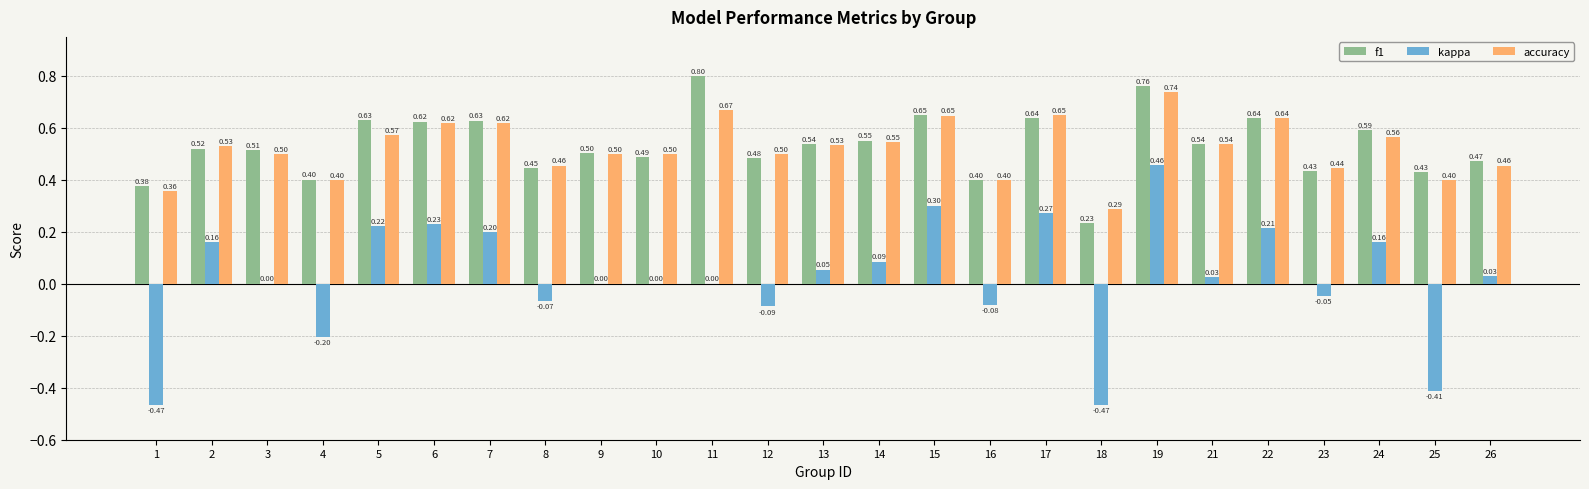

What is the sum of the accuracy values at 12 and 26?

1.0